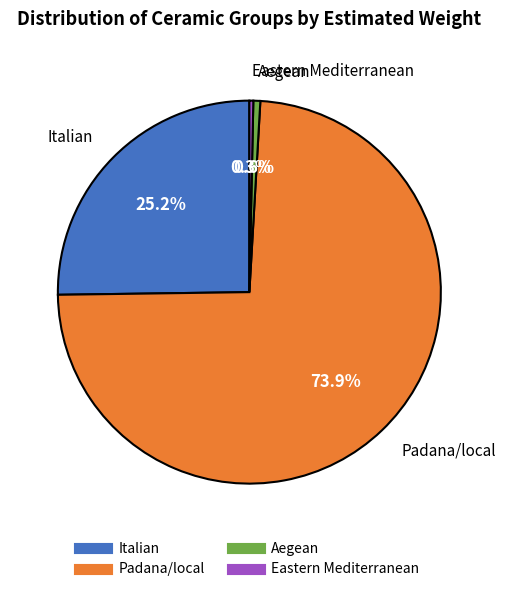

Combined, do Eastern Mediterranean and Aegean account for over 50%?

No